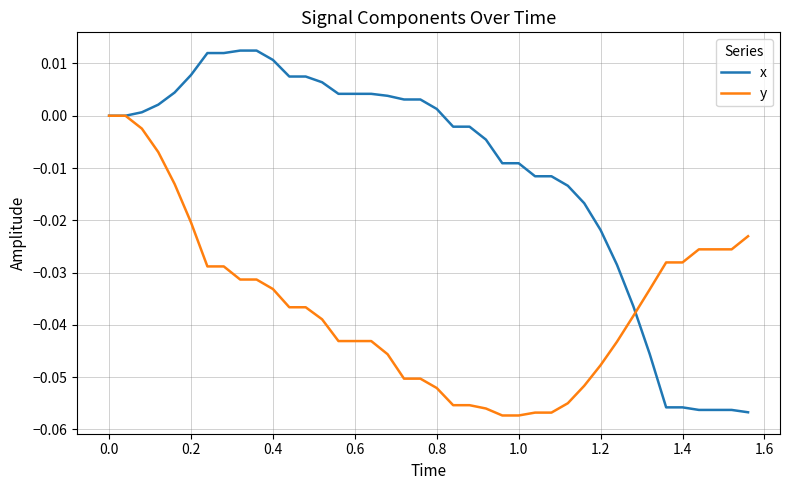

Which series ends up on top after the final intersection of y and x?

y